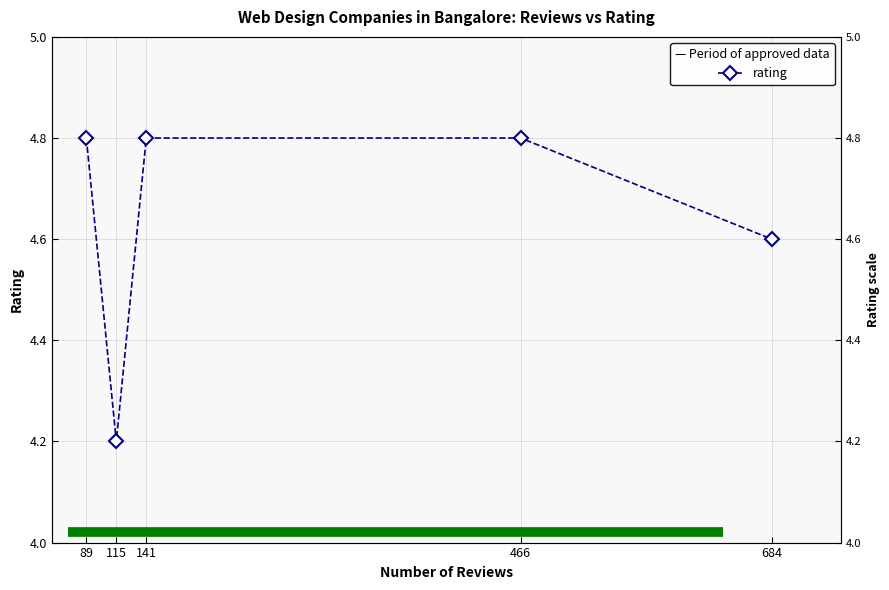

Is it true that the value at 684 is 7.3?

False